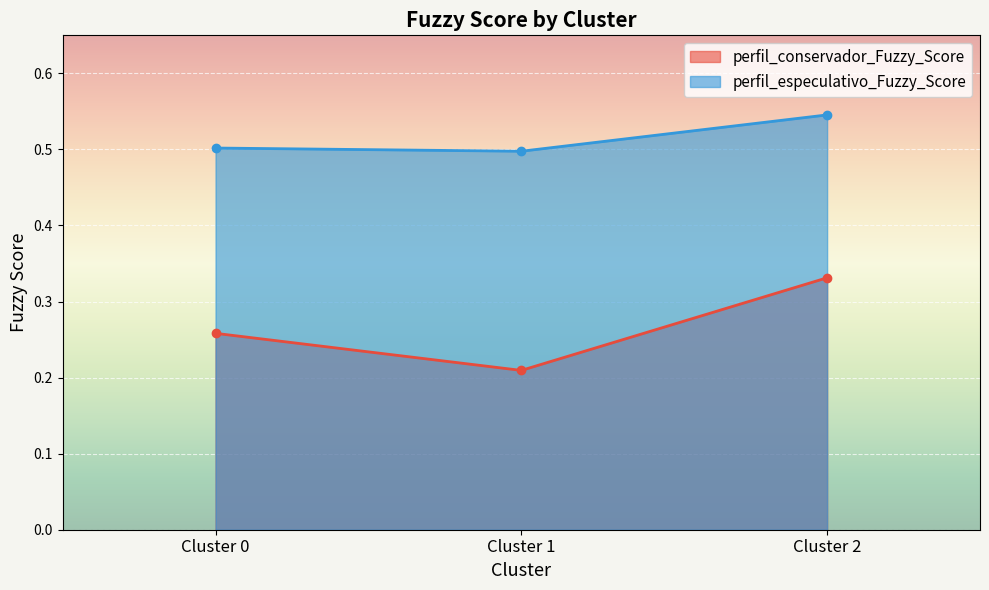

Between Cluster 0 and Cluster 1, which is larger?

Cluster 0